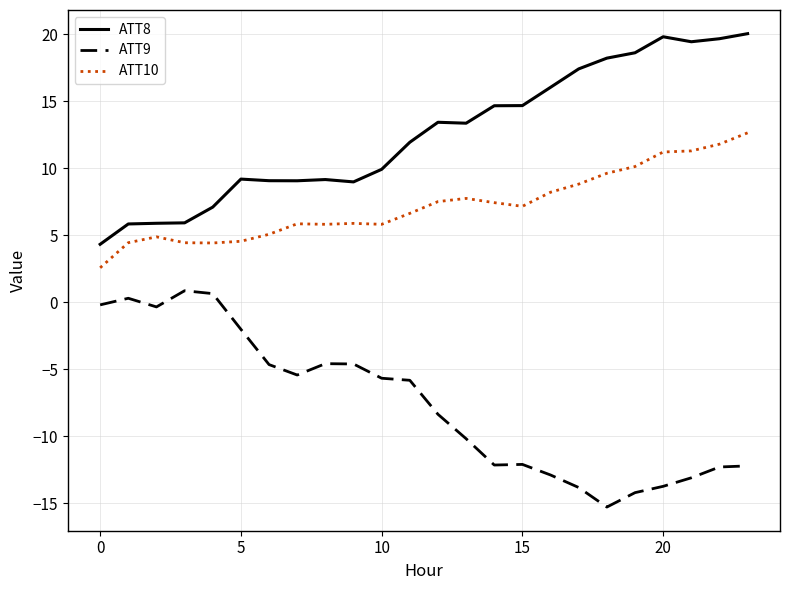

Which series has the largest total across all categories?

ATT8